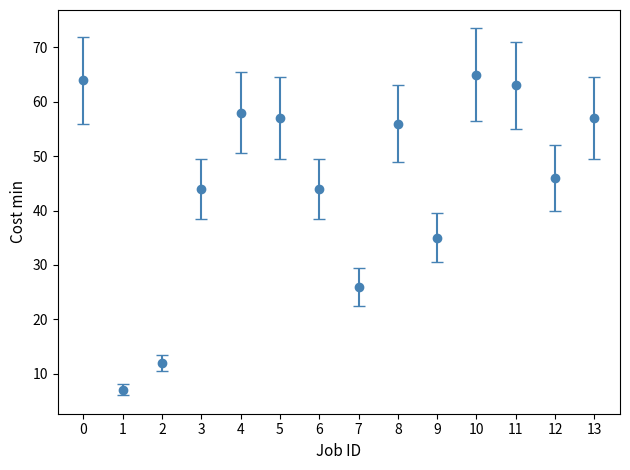

Between 8 and 1, which is larger?

8